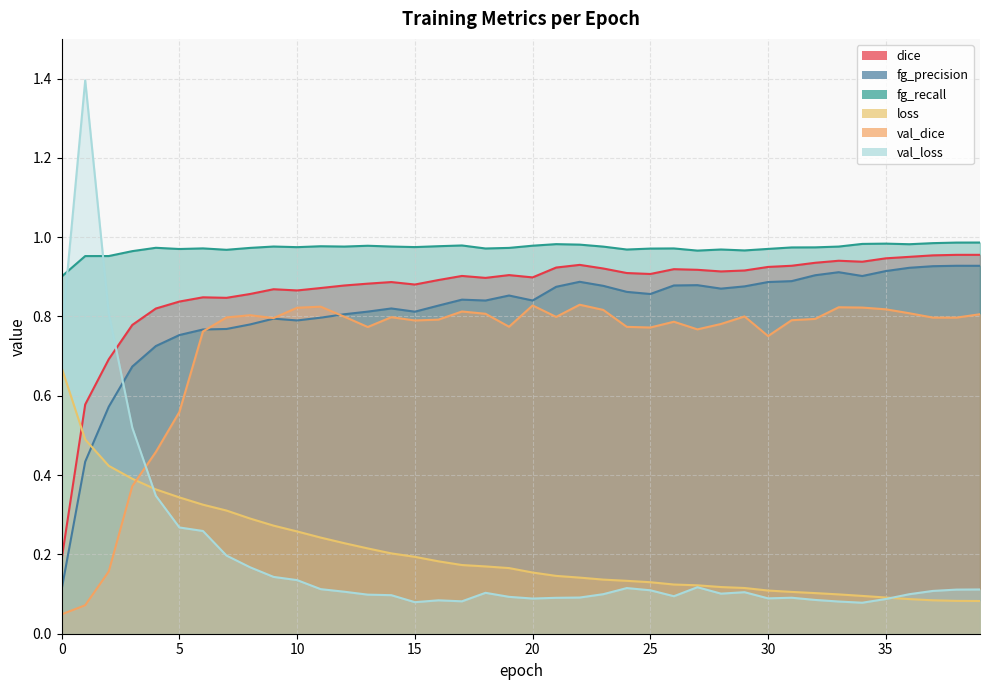

What is the average value of the val_dice series?

0.7